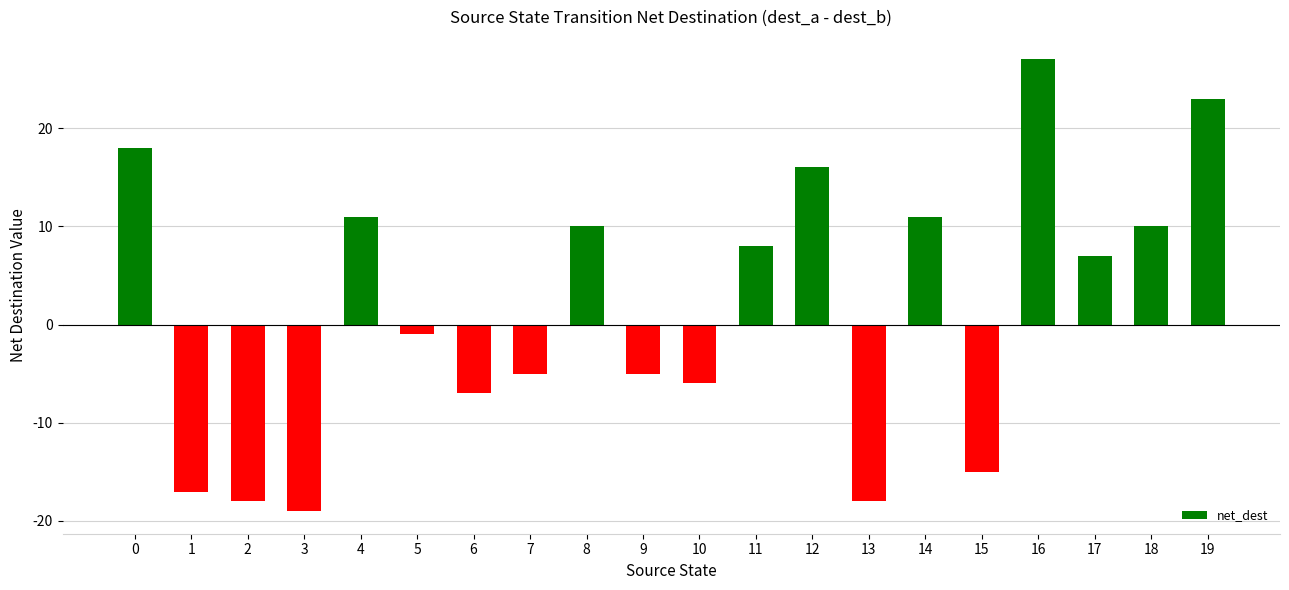

Which category has the lowest value across all series?

3